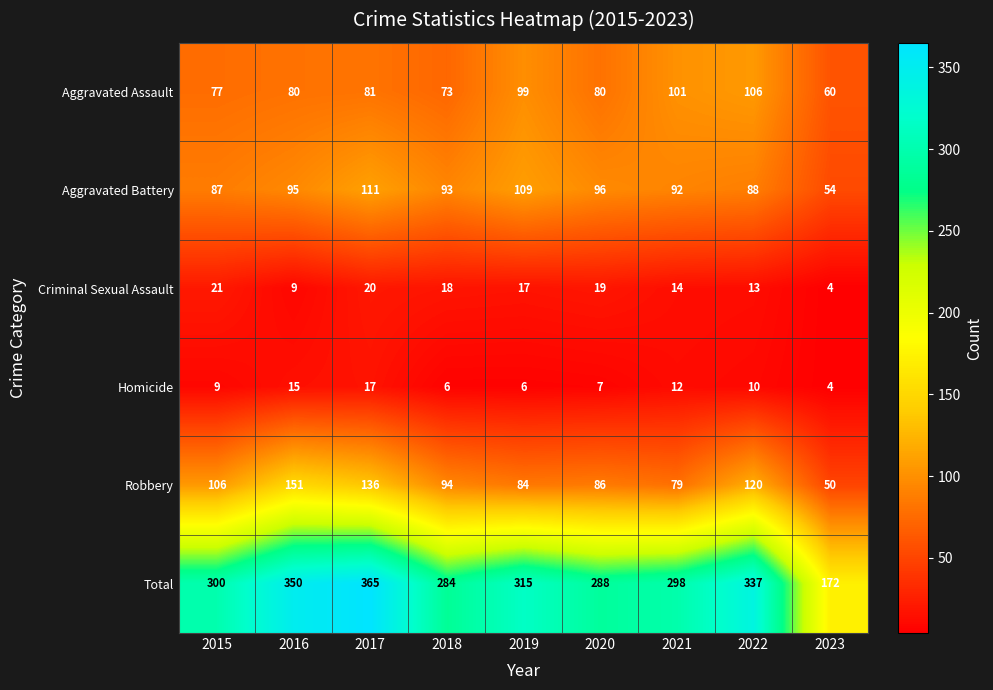

Is it true that Criminal Sexual Assault equals 7 at 2023?

False